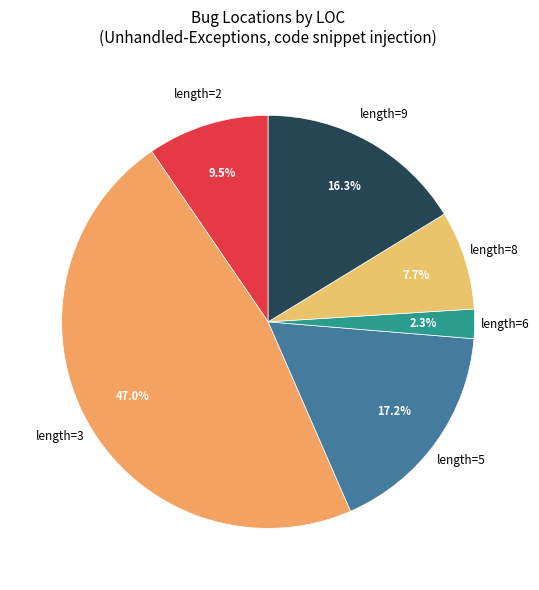

What percentage do length=5 and length=8 together represent?

24.9%